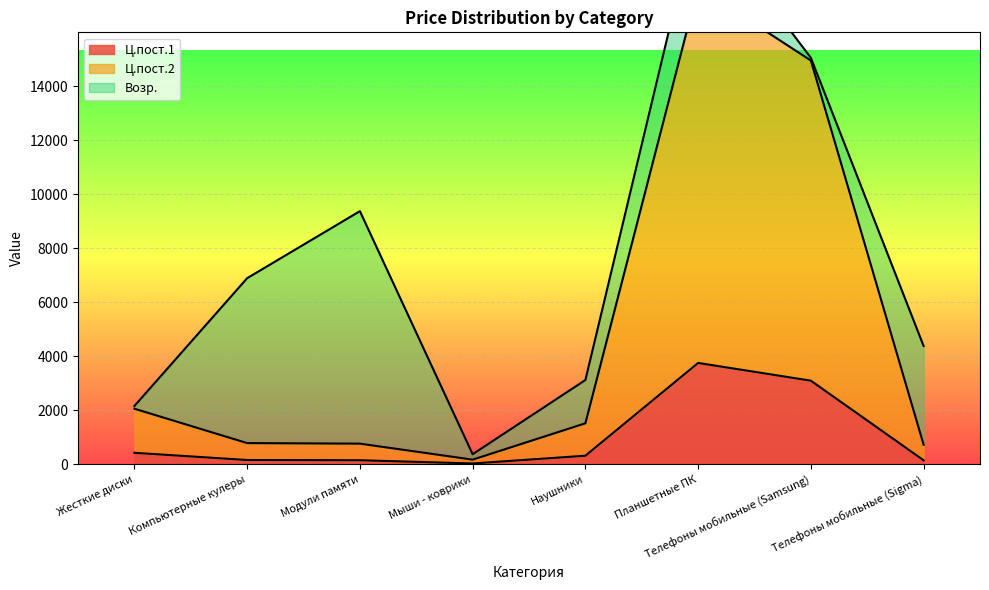

At which label does Ц.пост.2 first exceed 1524?

Жесткие диски